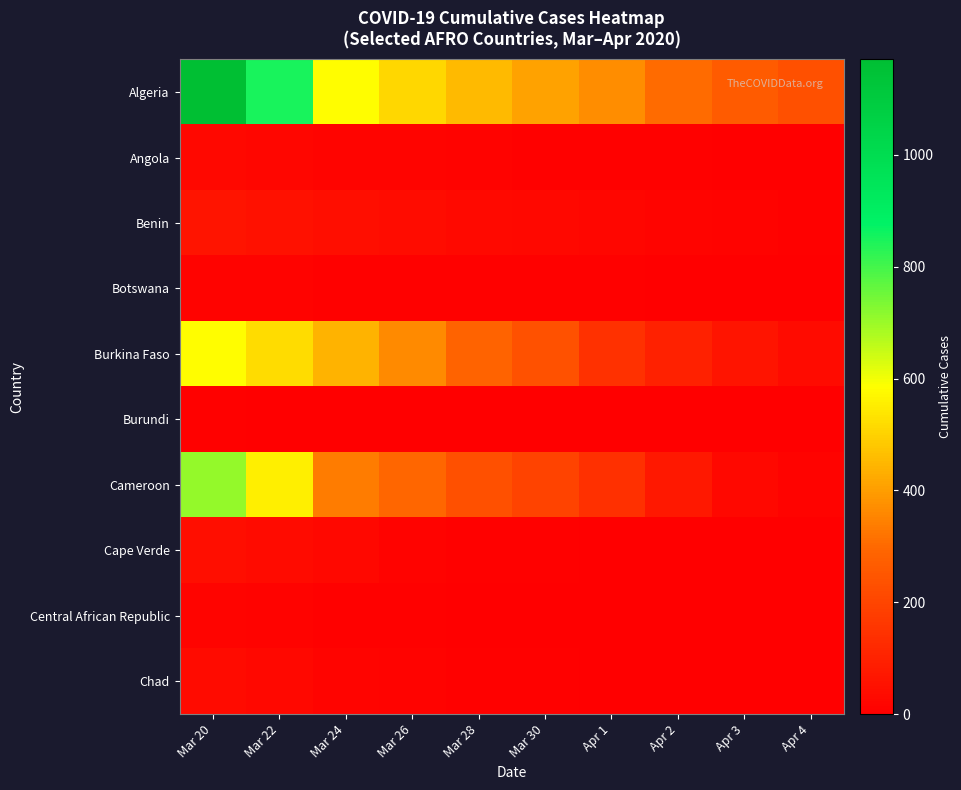

At which category does the chart reach its peak across all series?

Mar 20